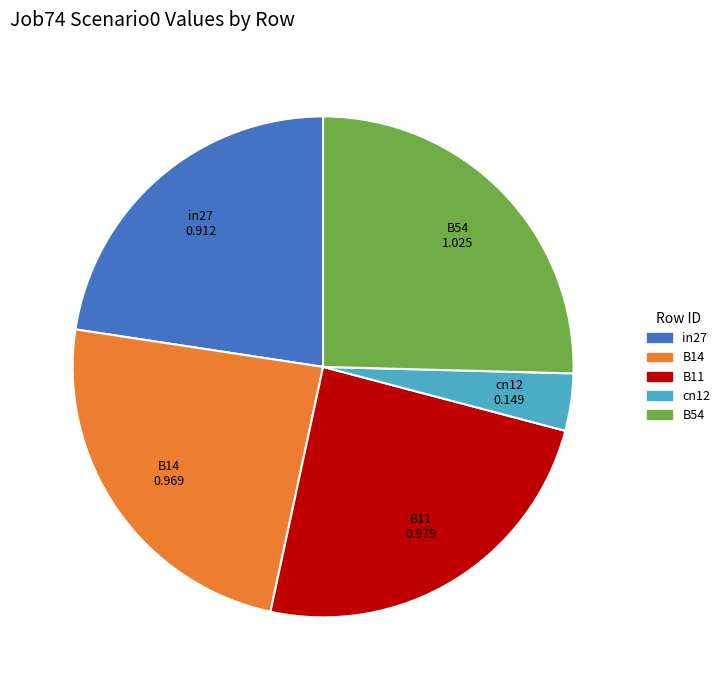

How many slices are in this pie chart?

5